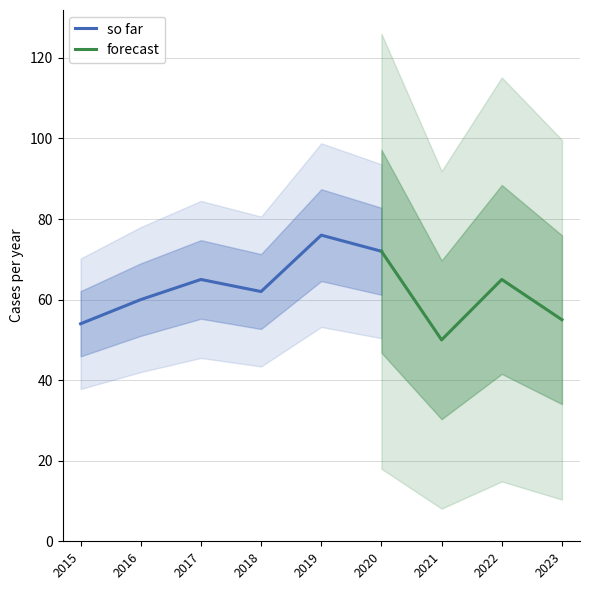

At which label does so far reach its minimum?

2015